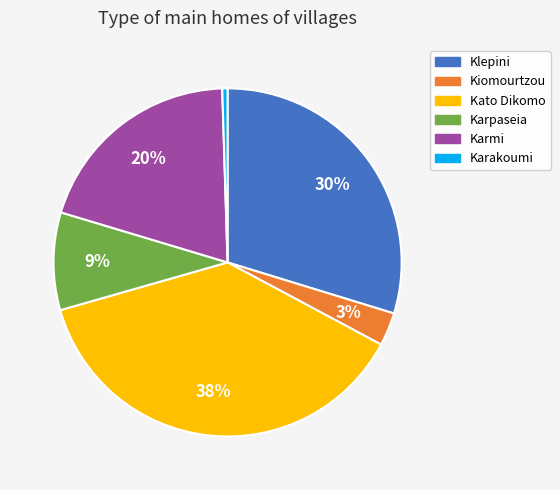

The Karpaseia slice represents 9% of the pie. True or false?

True